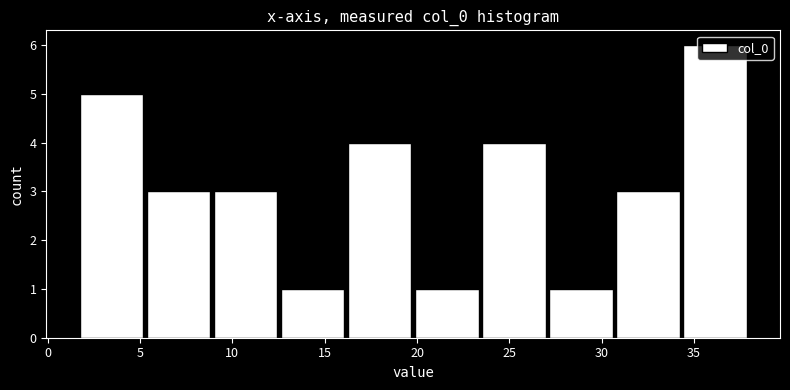

Over which range of the x-axis is the bar tallest?

34.5 to 38.0